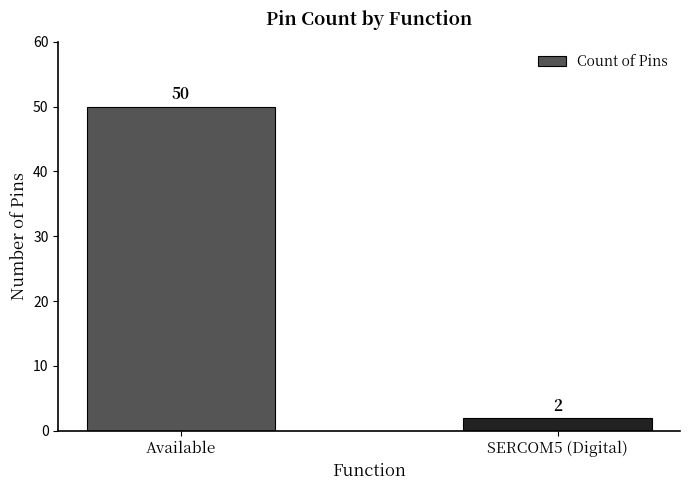

At which category does the chart reach its peak across all series?

Available